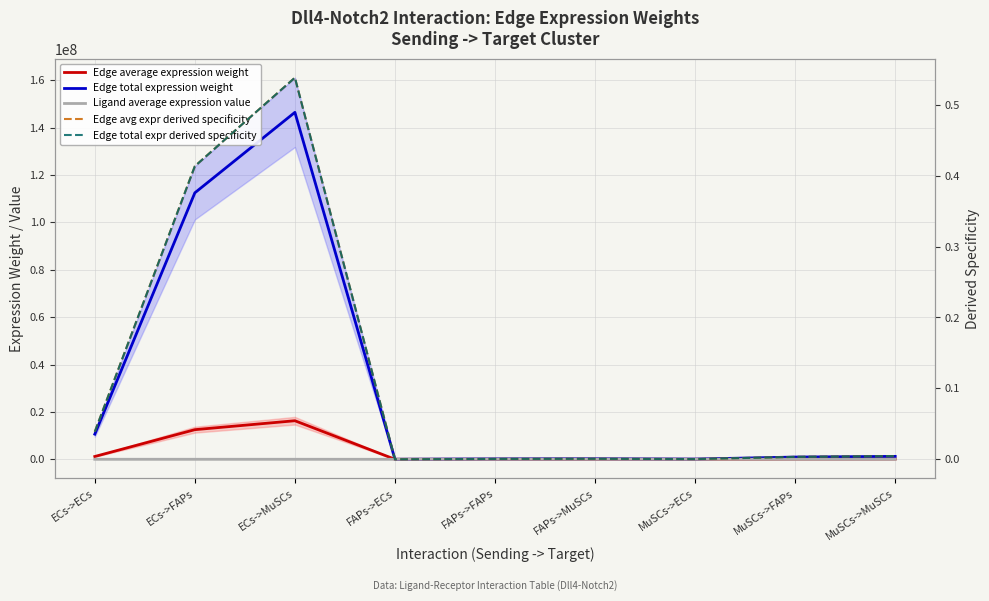

True or false: Ligand average expression value and Edge total expr derived specificity cross at least once.

False